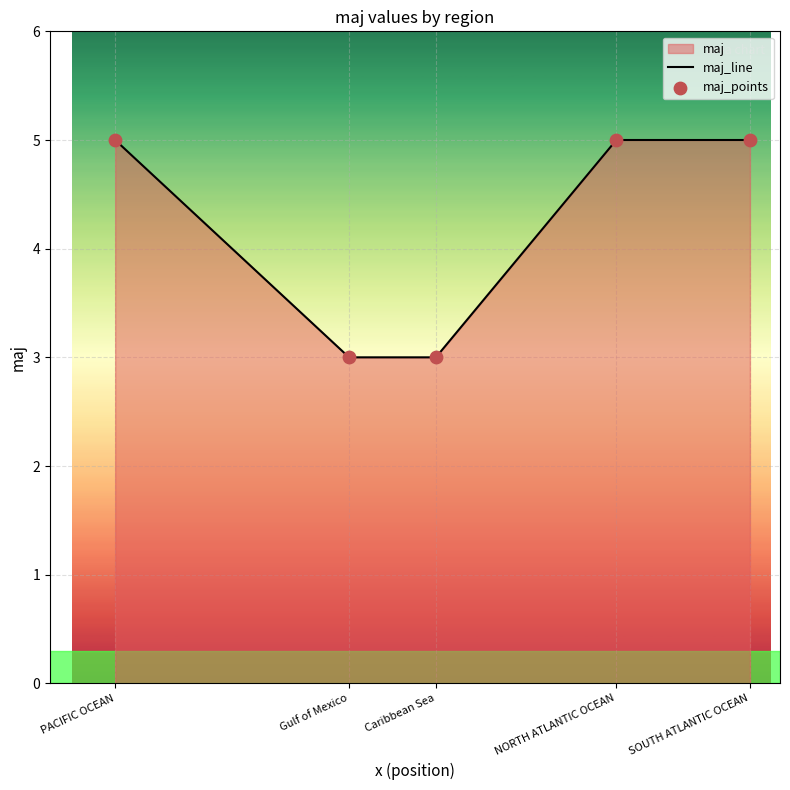

At how many categories does at least one series exceed 4?

3